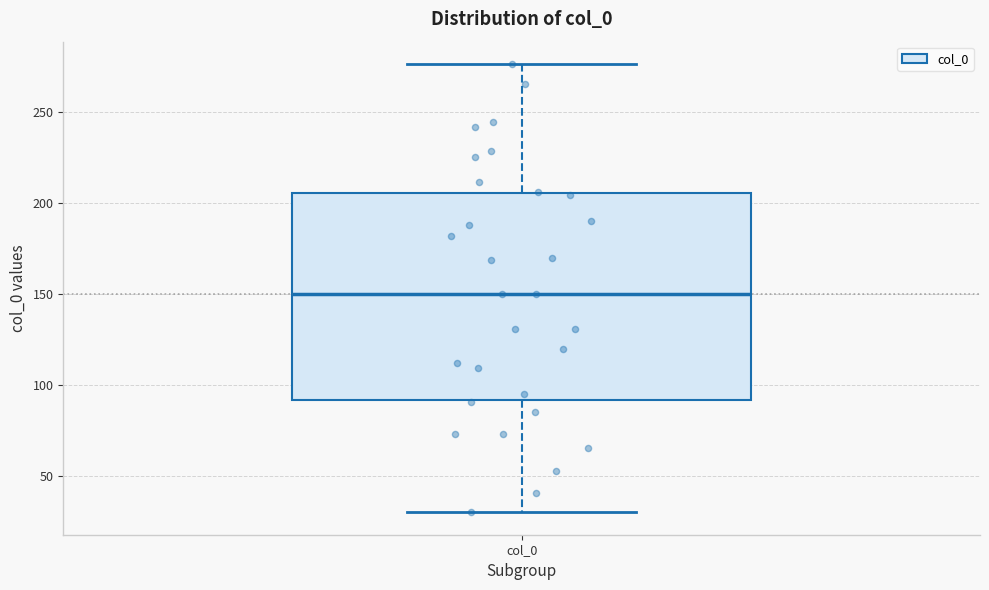

Where does the lower whisker of the box for col_0 end on the y-axis? The values are not printed on the chart, so give them approximately, as read against the axis.

30